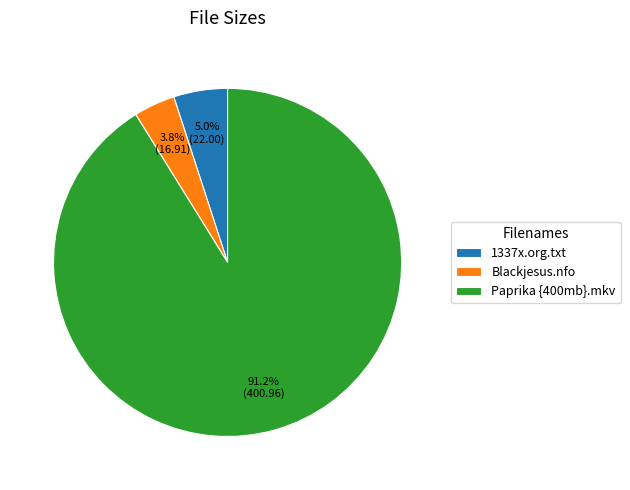

Which slice is the smallest?

Blackjesus.nfo